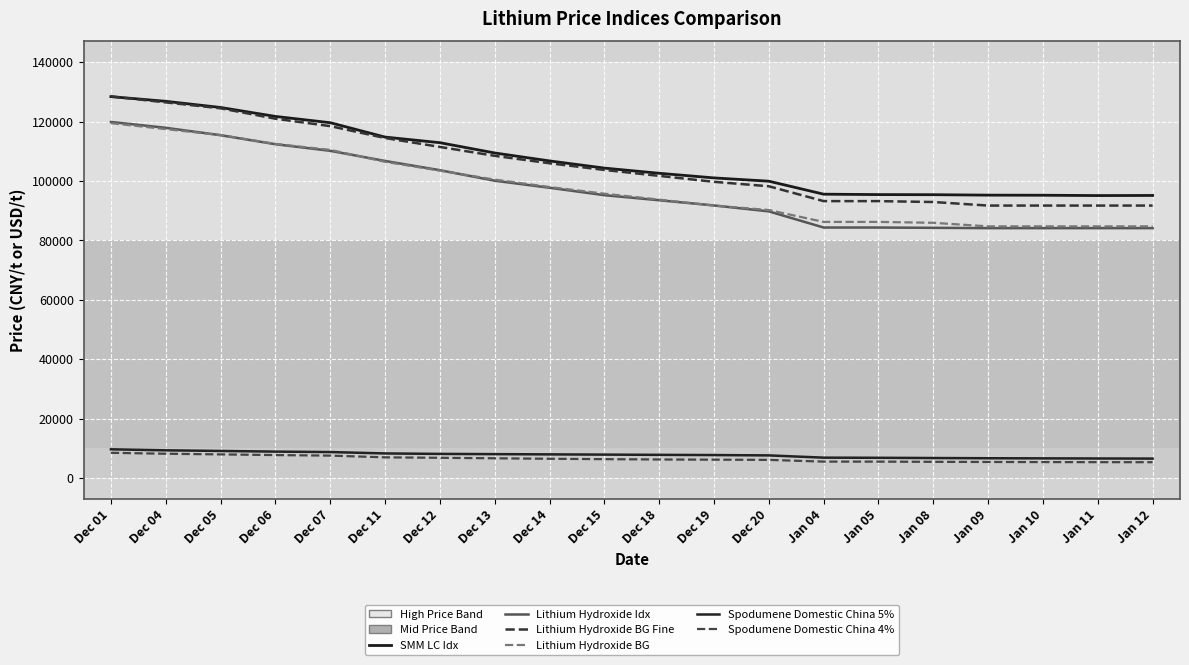

Which category has the highest value across all series?

Dec 01